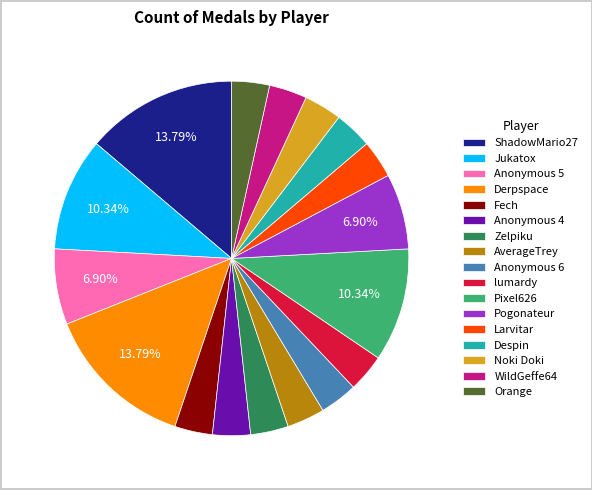

The Anonymous 5 slice represents 1% of the pie. True or false?

False